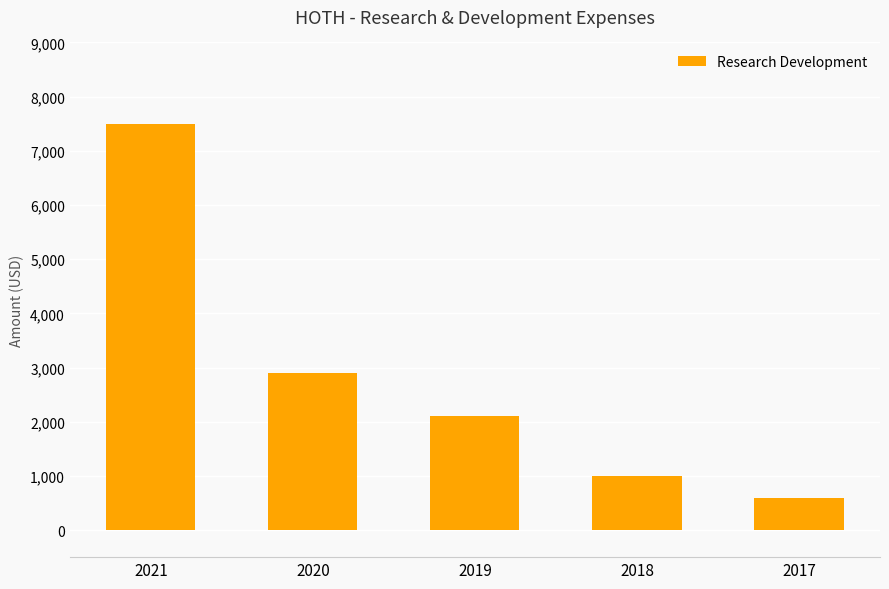

List the labels in order of value, largest first.

2021, 2020, 2019, 2018, 2017